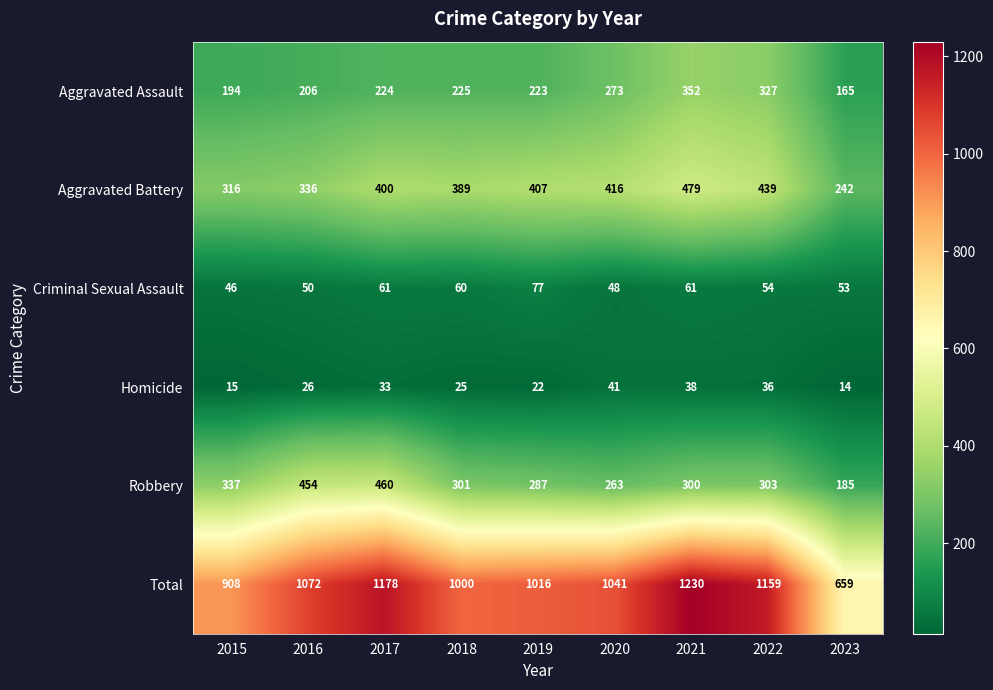

The Robbery series shows 97 at 2020. True or false?

False